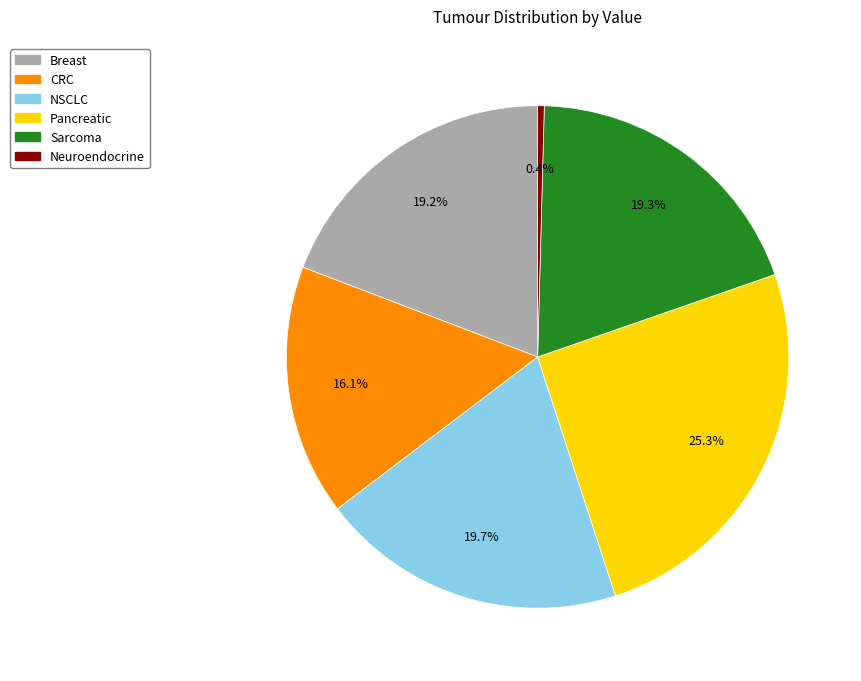

Count the number of slices in the pie.

6